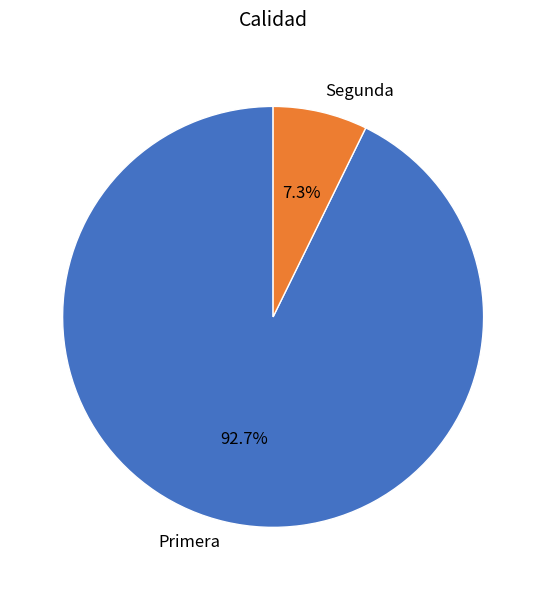

Rank the categories by value from highest to lowest.

Primera, Segunda